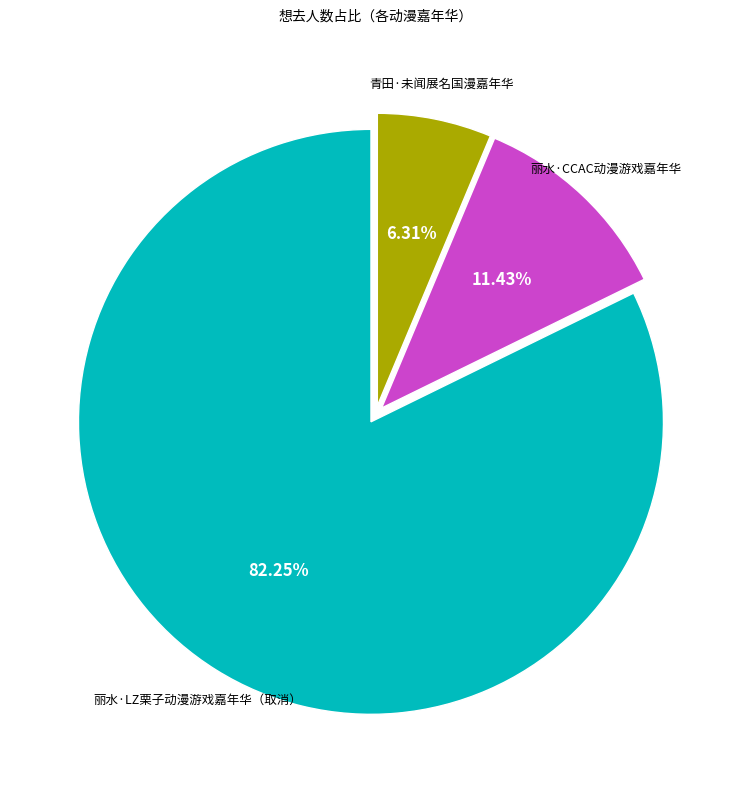

Is there any slice that represents more than half of the pie?

Yes